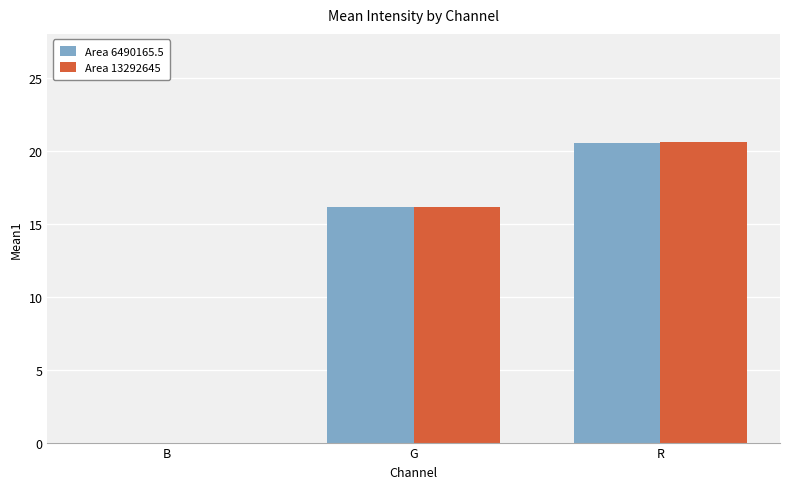

At which category is the sum across all series the highest?

R